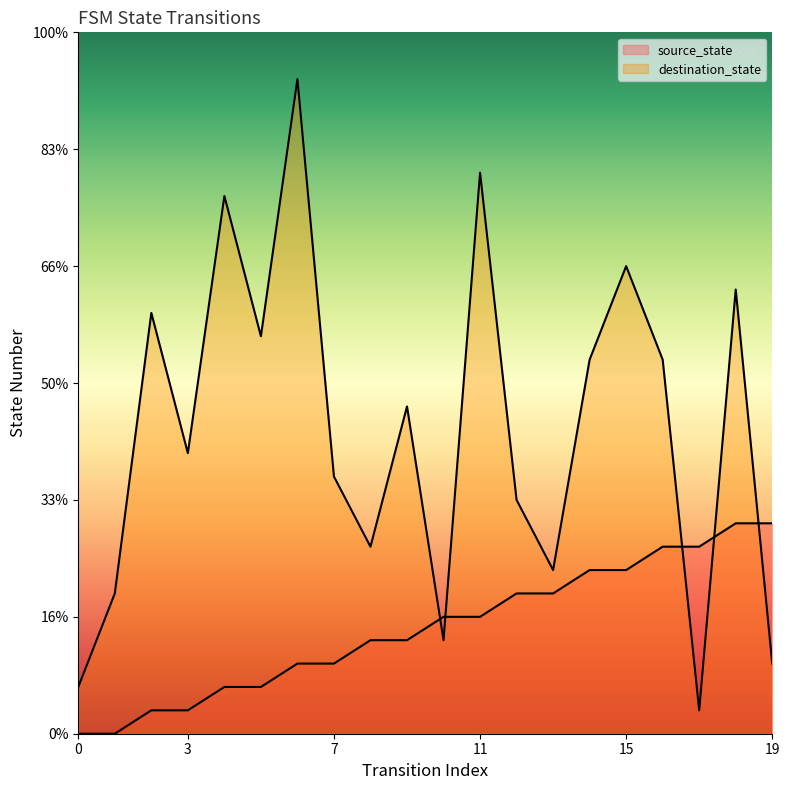

Which series has the widest spread of values?

destination_state